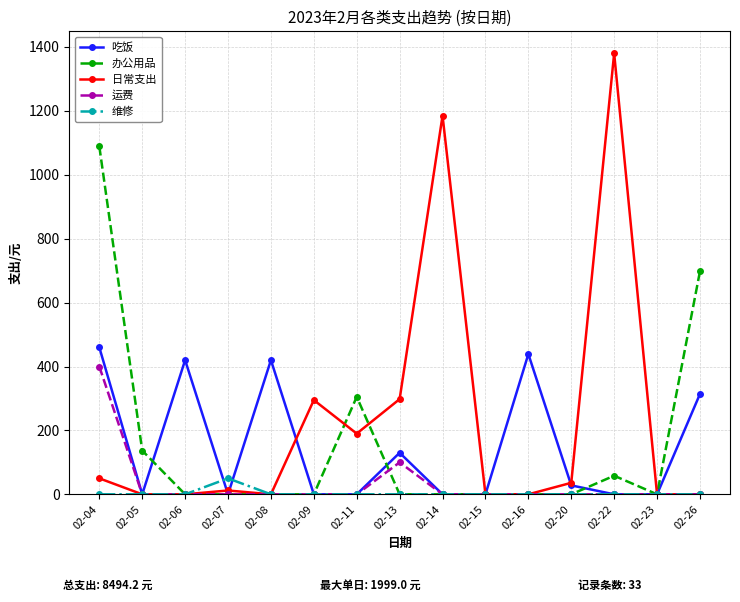

Where is 办公用品 nearest to the value 544?

02-26